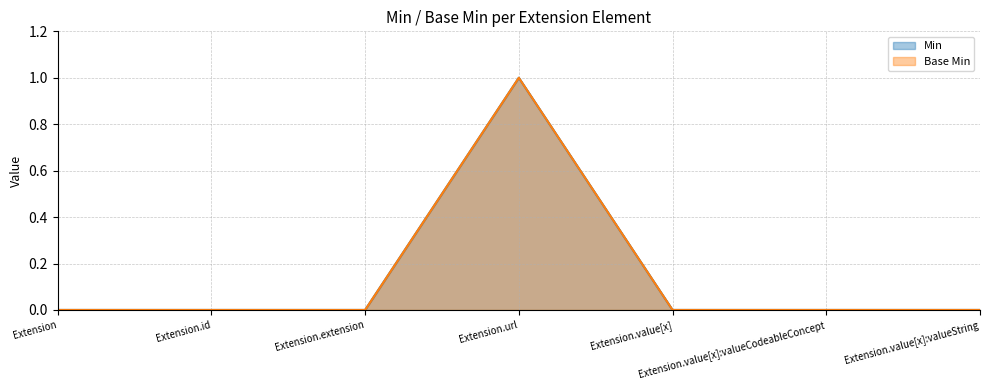

True or false: Min and Base Min intersect in this chart.

False